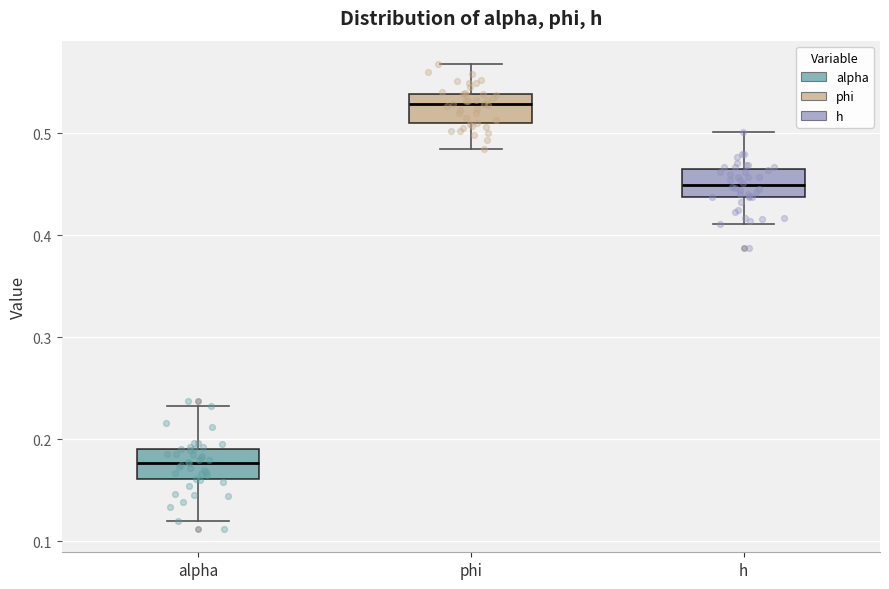

Reading left to right, transcribe this box plot: for each box, give where its median line is, the range the box spans, and where its two whiskers end, as read against the y-axis. The values are not printed on the chart, so give them approximately, as read against the axis.

alpha: median 0.18, box 0.16 to 0.19, whiskers 0.12 to 0.23
phi: median 0.53, box 0.51 to 0.54, whiskers 0.48 to 0.57
h: median 0.45, box 0.44 to 0.46, whiskers 0.41 to 0.50